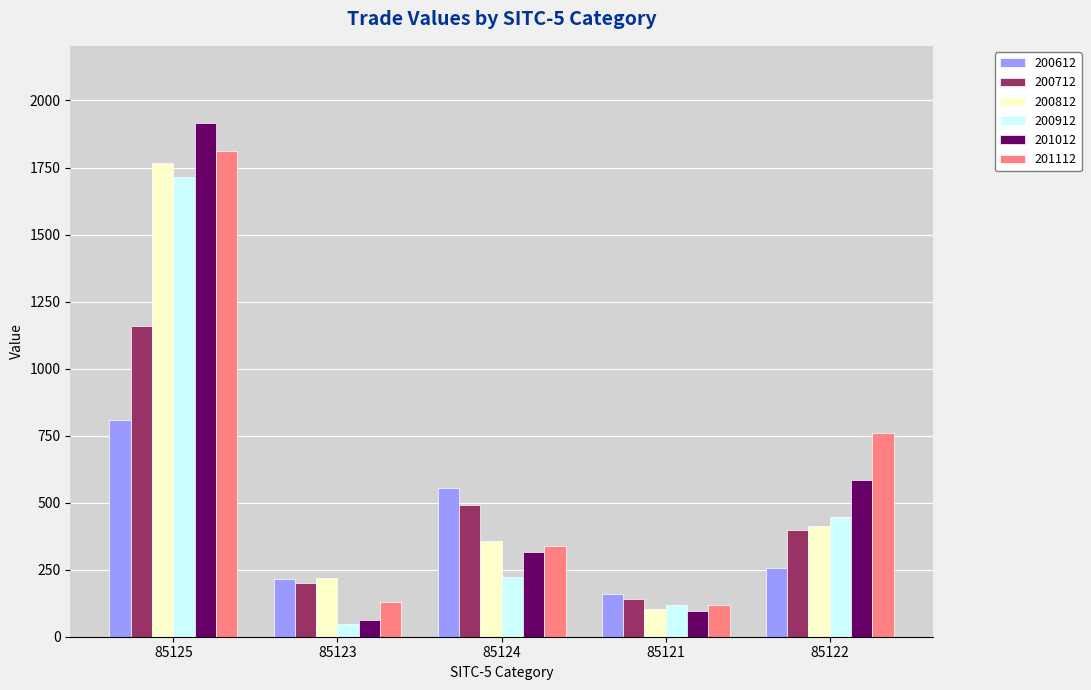

What is the sum of all 201012 values?

2975.9